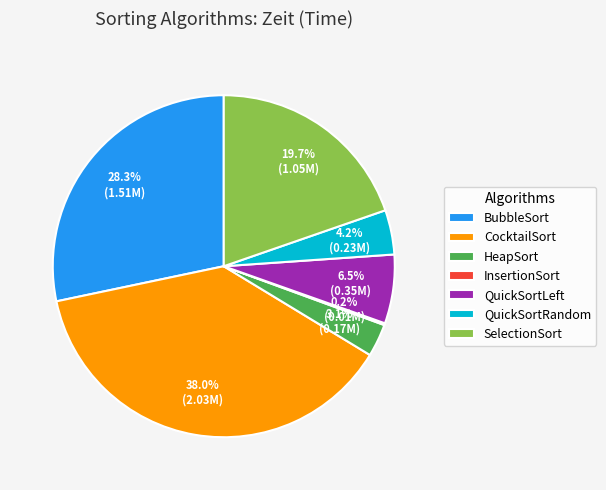

To the nearest percent, what percentage of the pie is CocktailSort?

38%